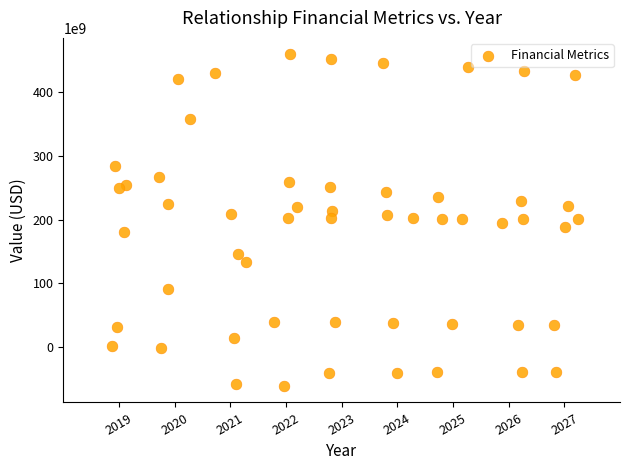

What is the range of X values (max minus min)?

8.4